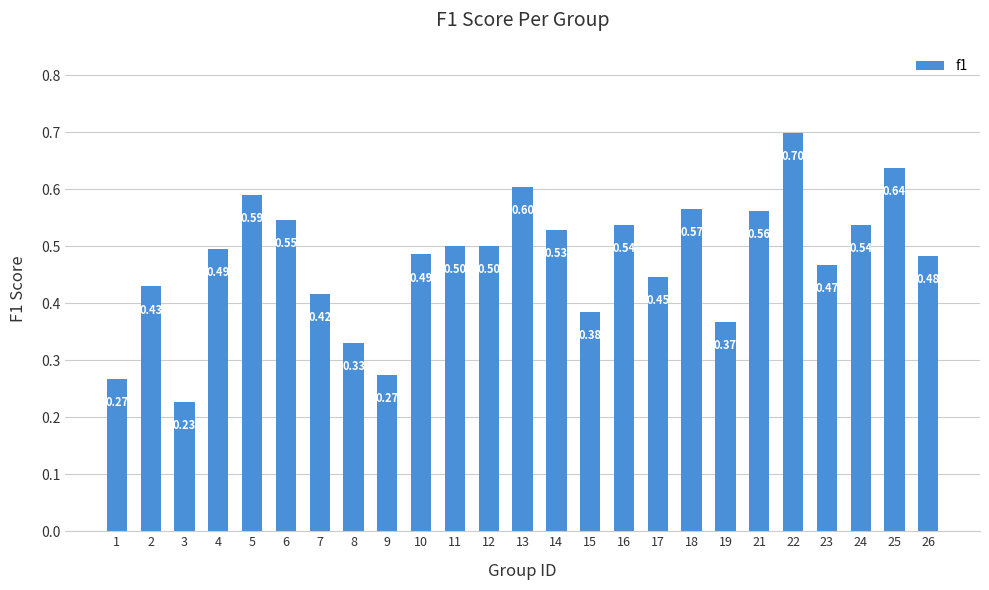

Which category has the highest value across all series?

22